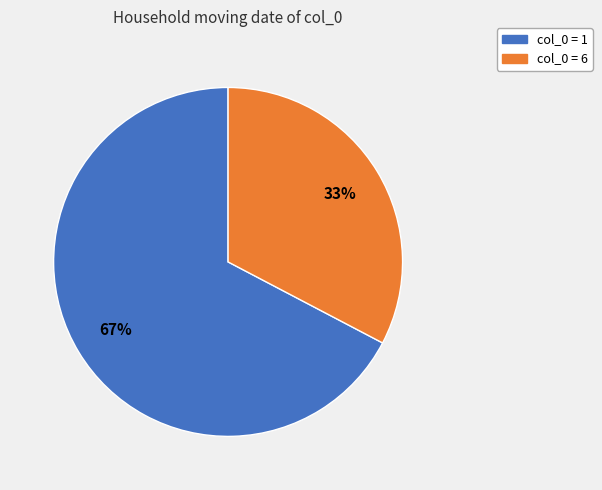

To the nearest percent, what is the average slice percentage?

50%